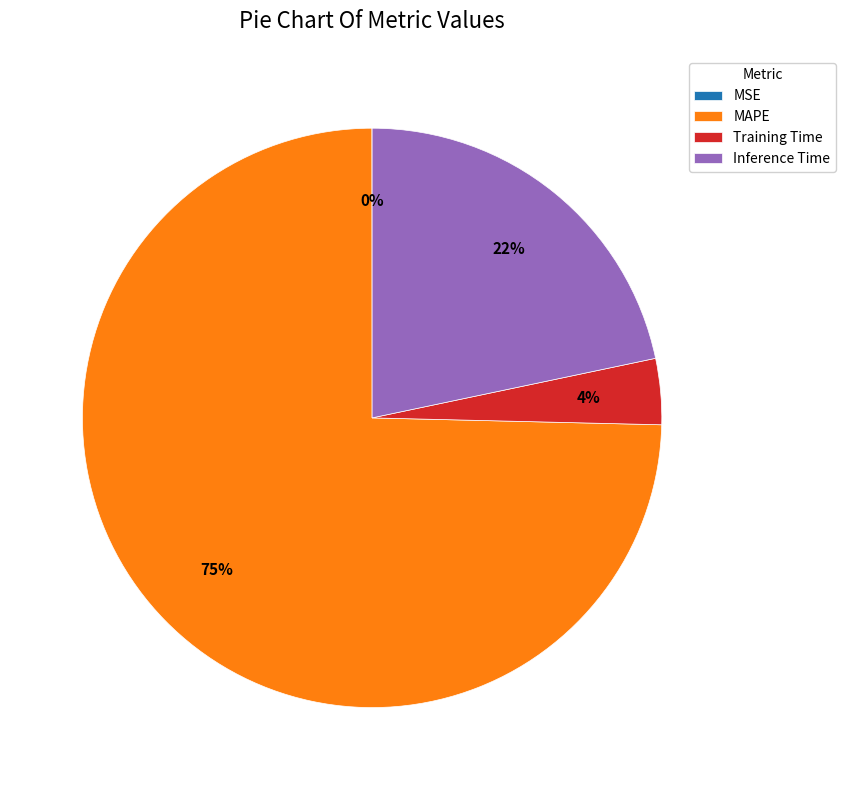

To the nearest percent, what percentage of the pie is Training Time?

4%